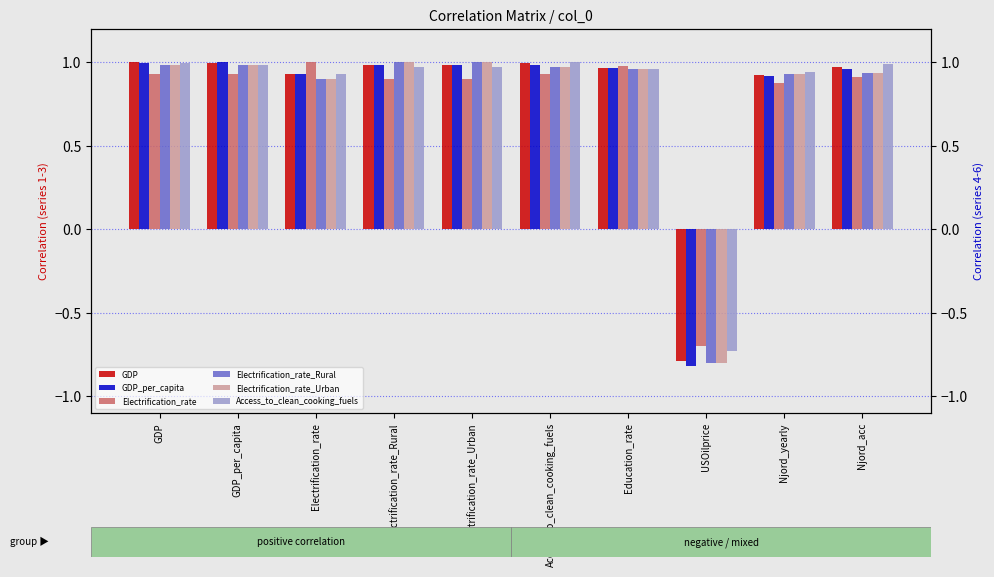

What are all the series names shown in the legend?

GDP, GDP_per_capita, Electrification_rate, Electrification_rate_Rural, Electrification_rate_Urban, Access_to_clean_cooking_fuels